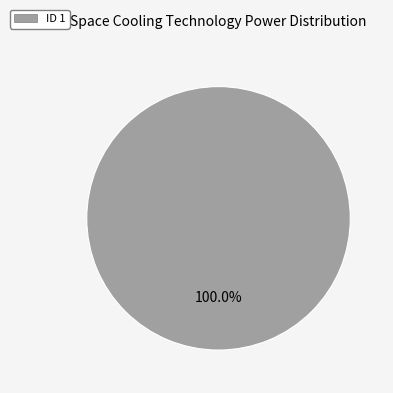

How many segments does this pie chart have?

1